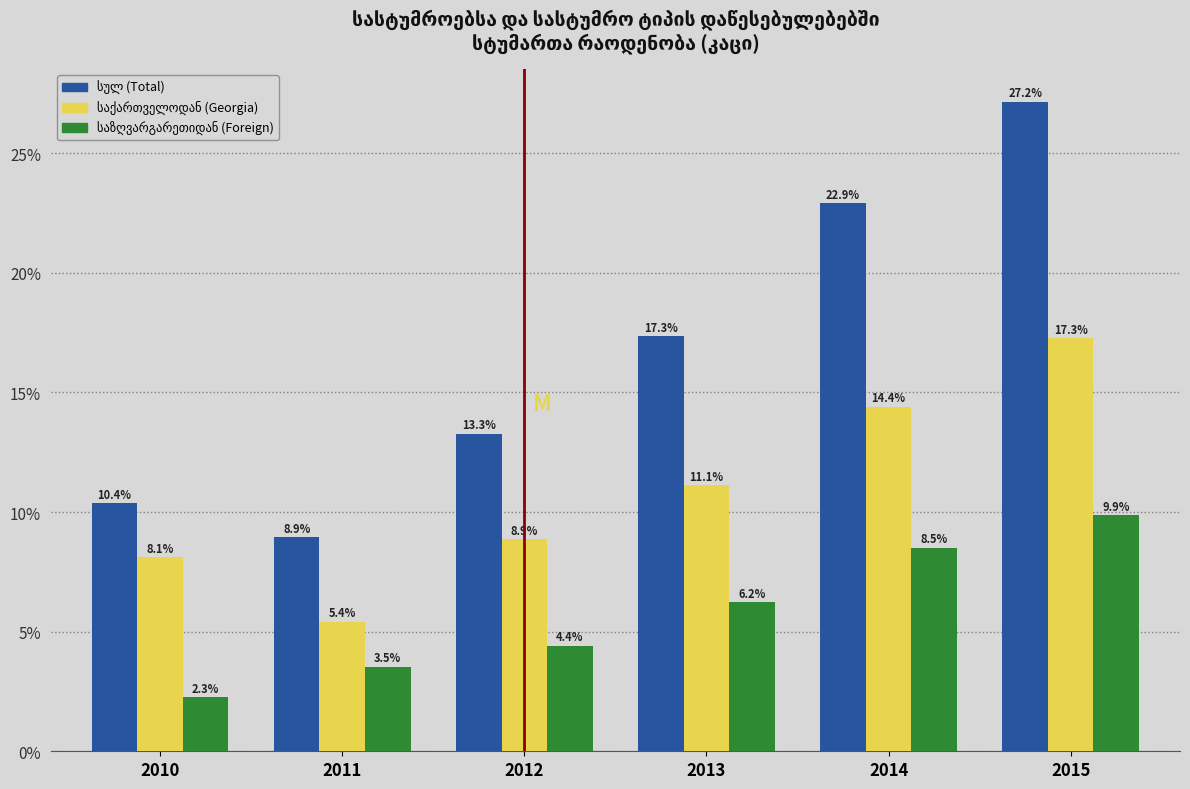

What is the difference between the highest and lowest values at 2015?

17.3